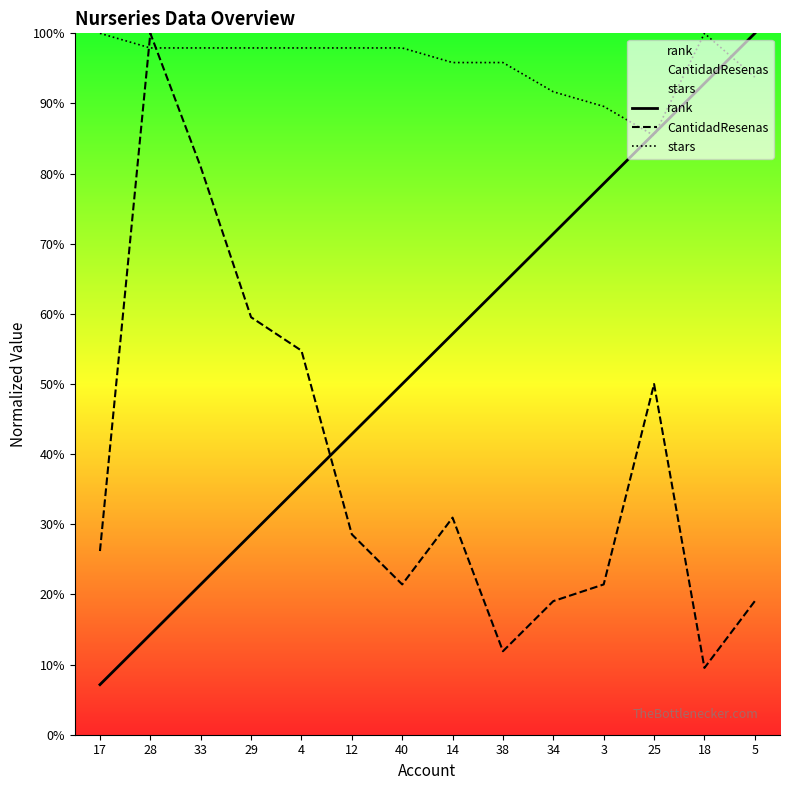

What is the total value across all series at 4?

188.4